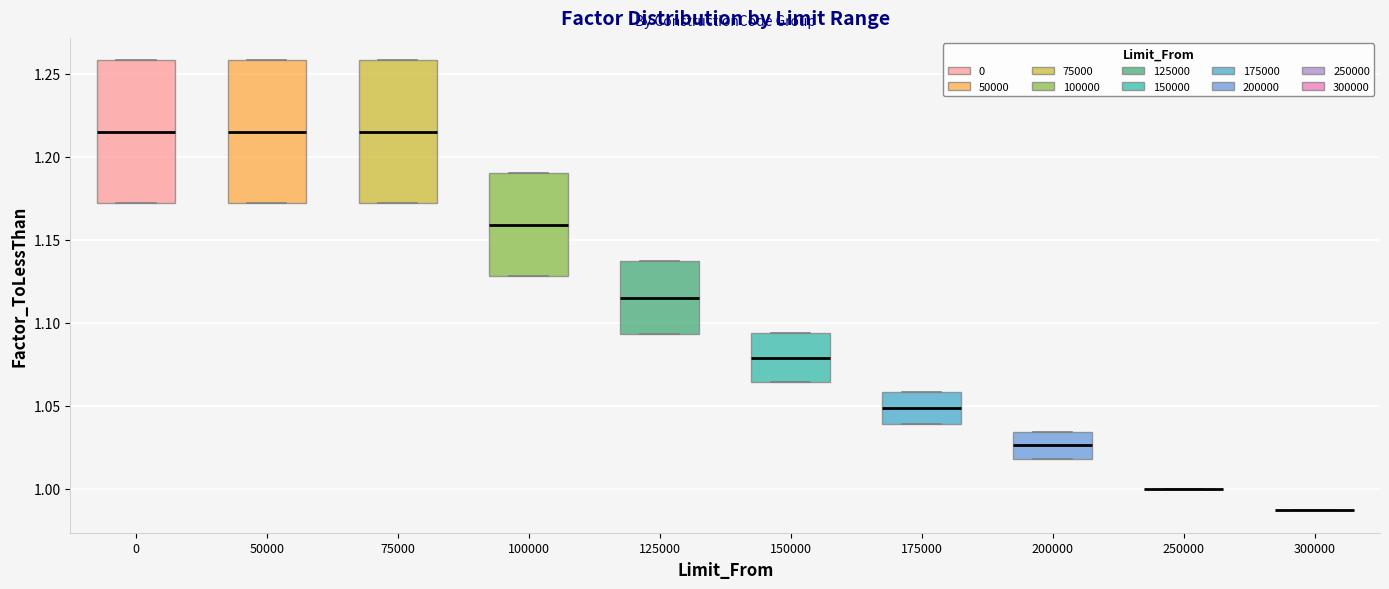

Reading left to right, read every box against the y-axis: the position of its median line, the range the box covers, and the ends of its whiskers. The values are not printed on the chart, so give them approximately, as read against the axis.

0: median 1.215, box 1.170 to 1.260, whiskers 1.170 to 1.260
50000: median 1.215, box 1.170 to 1.260, whiskers 1.170 to 1.260
75000: median 1.215, box 1.170 to 1.260, whiskers 1.170 to 1.260
100000: median 1.160, box 1.130 to 1.190, whiskers 1.130 to 1.190
125000: median 1.115, box 1.095 to 1.135, whiskers 1.095 to 1.135
150000: median 1.080, box 1.065 to 1.095, whiskers 1.065 to 1.095
175000: median 1.050, box 1.040 to 1.060, whiskers 1.040 to 1.060
200000: median 1.025, box 1.020 to 1.035, whiskers 1.020 to 1.035
250000: box collapsed to a line at 1.000, whiskers 1.000 to 1.000
300000: box collapsed to a line at 0.985, whiskers 0.985 to 0.985